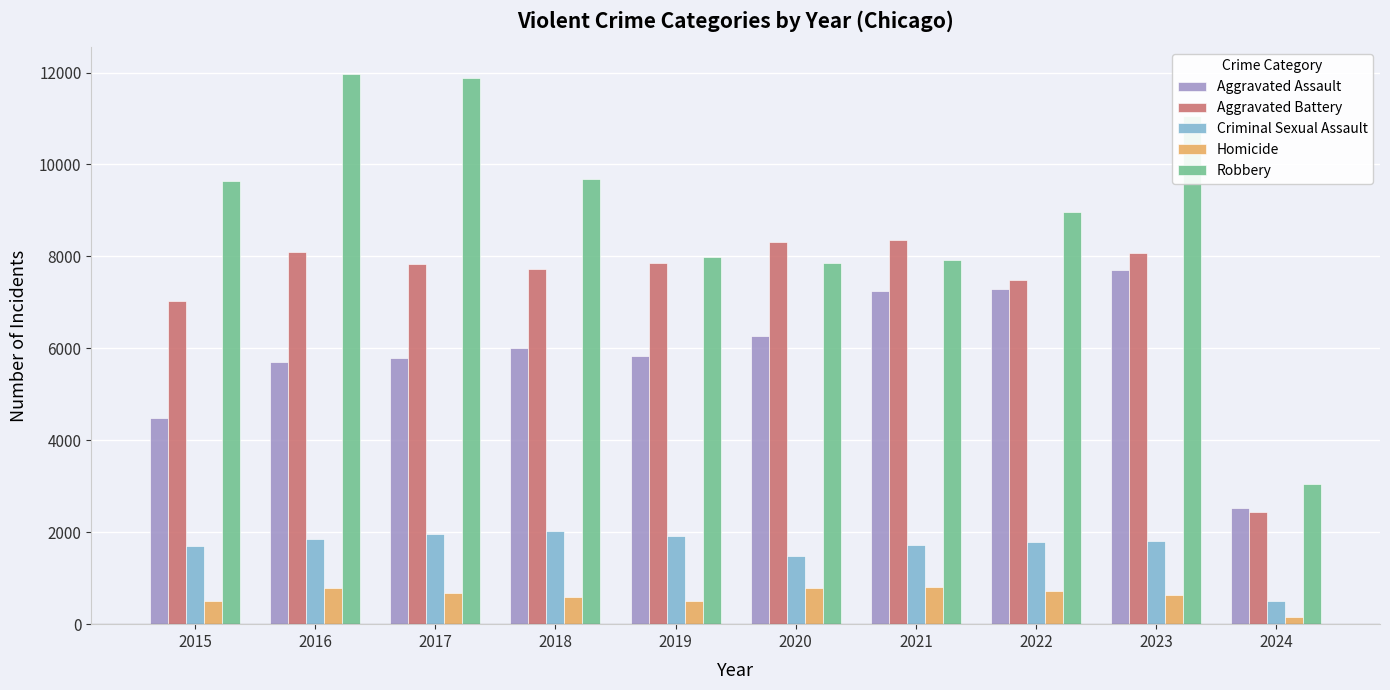

List the series in order of their peak value, lowest first.

Homicide, Criminal Sexual Assault, Aggravated Assault, Aggravated Battery, Robbery